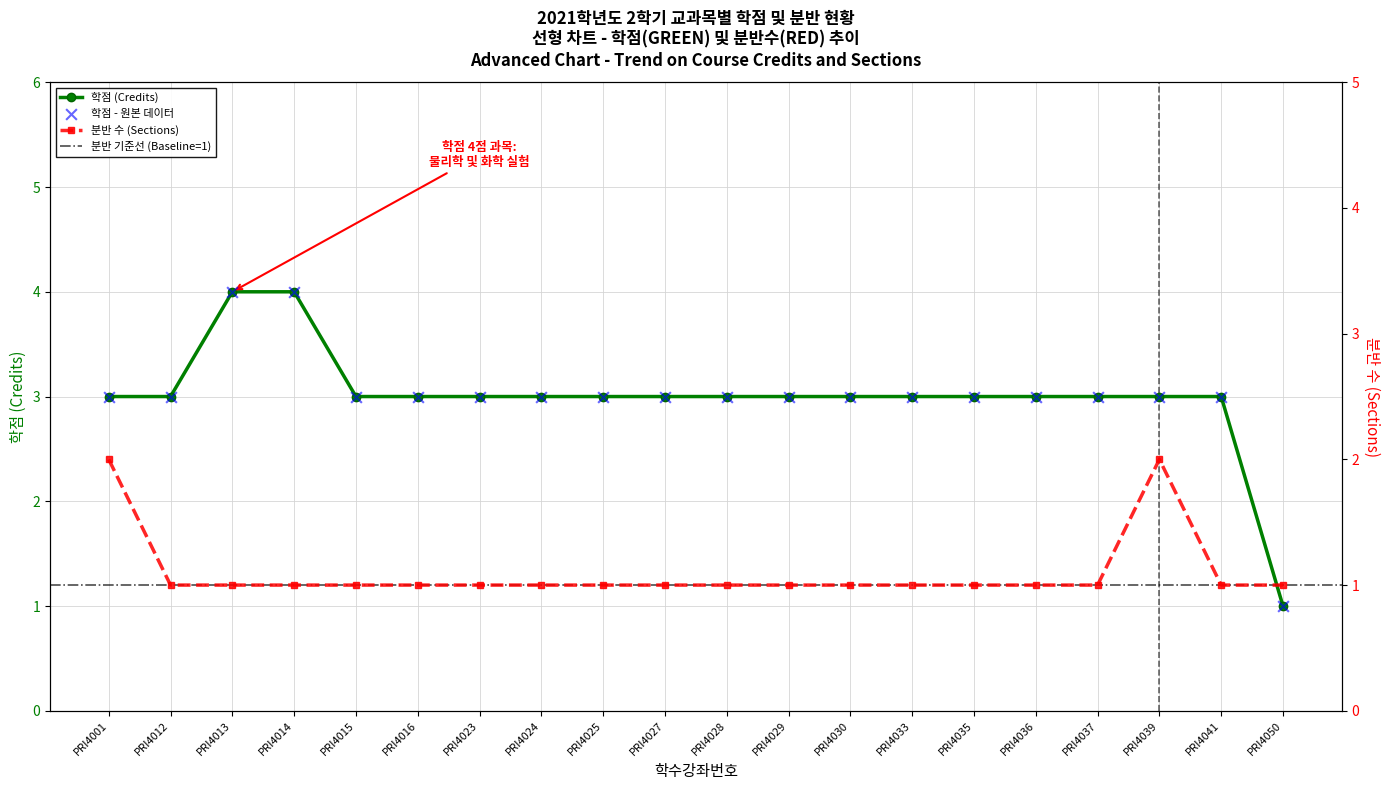

Between PRI4027 and PRI4033, which is larger?

PRI4027